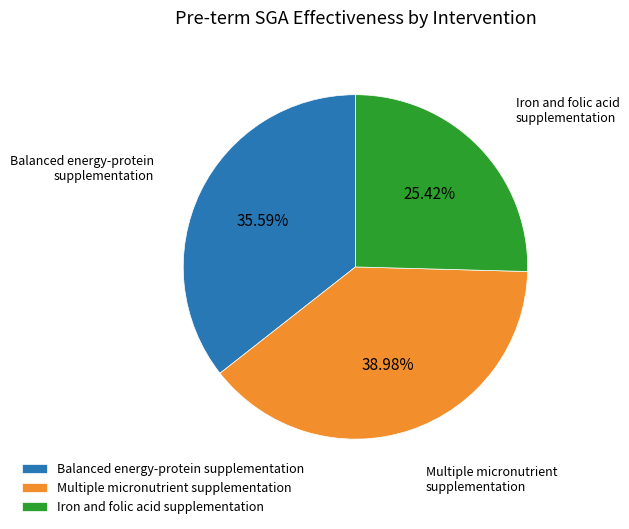

To the nearest percent, what is the combined percentage of Multiple micronutrient supplementation and Iron and folic acid supplementation?

64%